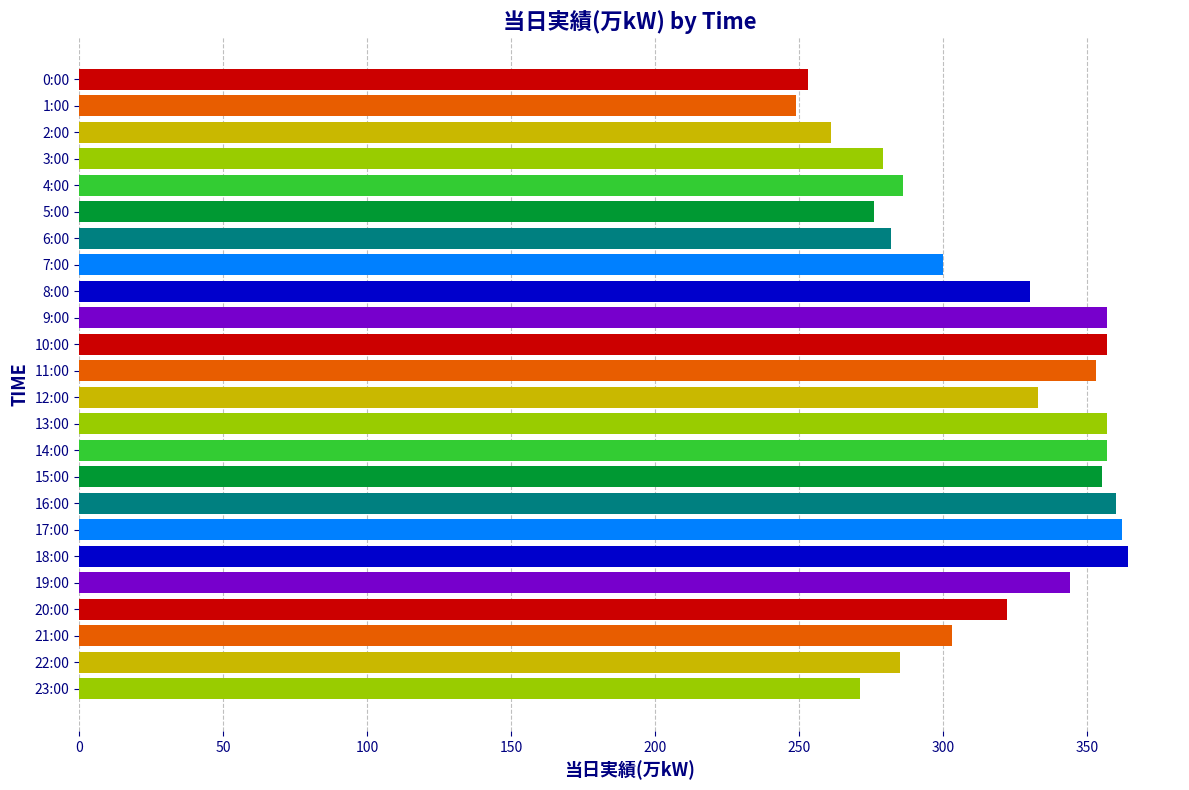

What is the sum of all values?

7596